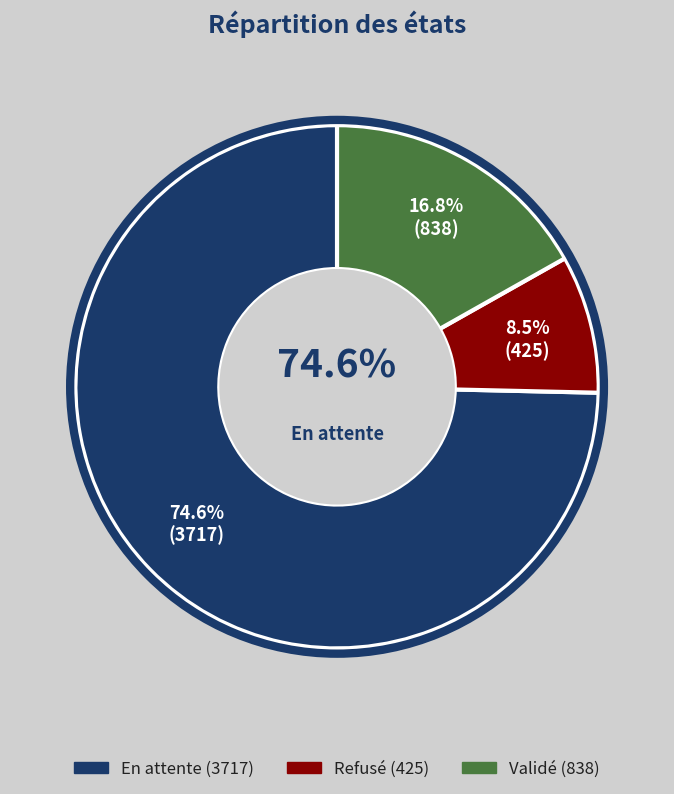

Combined, what portion of the pie is Validé and En attente?

91.5%